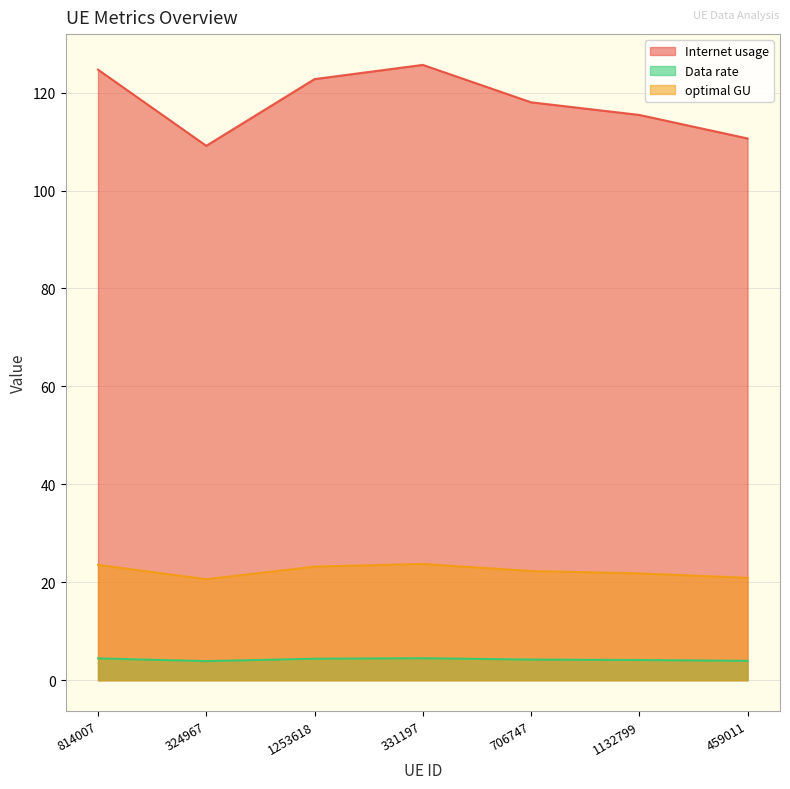

Reading left to right, extract all data points from this chart.

Internet usage: 124.7	109.1	122.8	125.7	118.0	115.4	110.6
Data rate: 4.5	3.9	4.4	4.5	4.2	4.1	4.0
optimal GU: 23.6	20.6	23.2	23.7	22.3	21.8	20.9